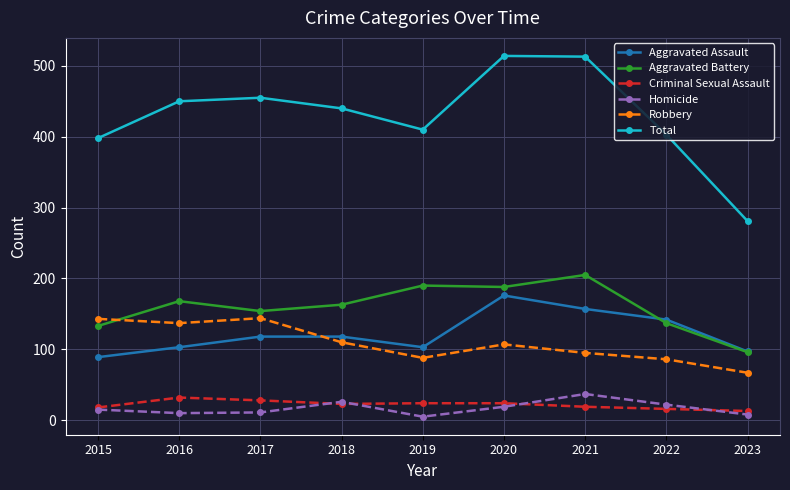

What is the maximum value shown in the chart?

514